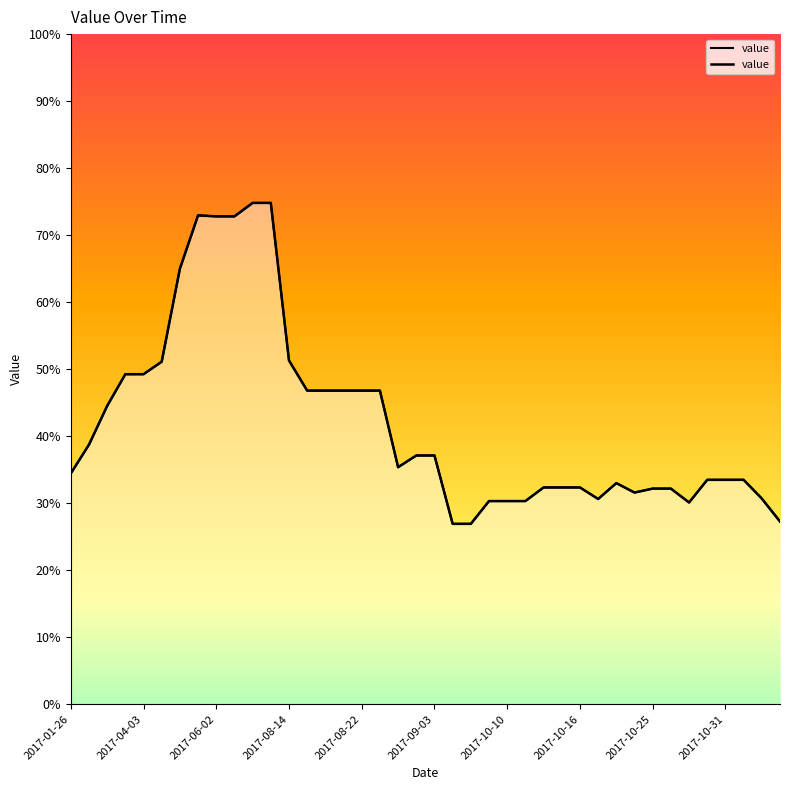

How many series are shown in this chart?

1